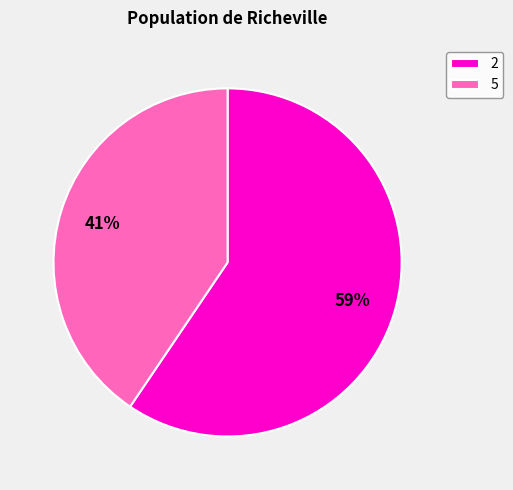

To the nearest percent, what is the combined percentage of 2 and 5?

100%